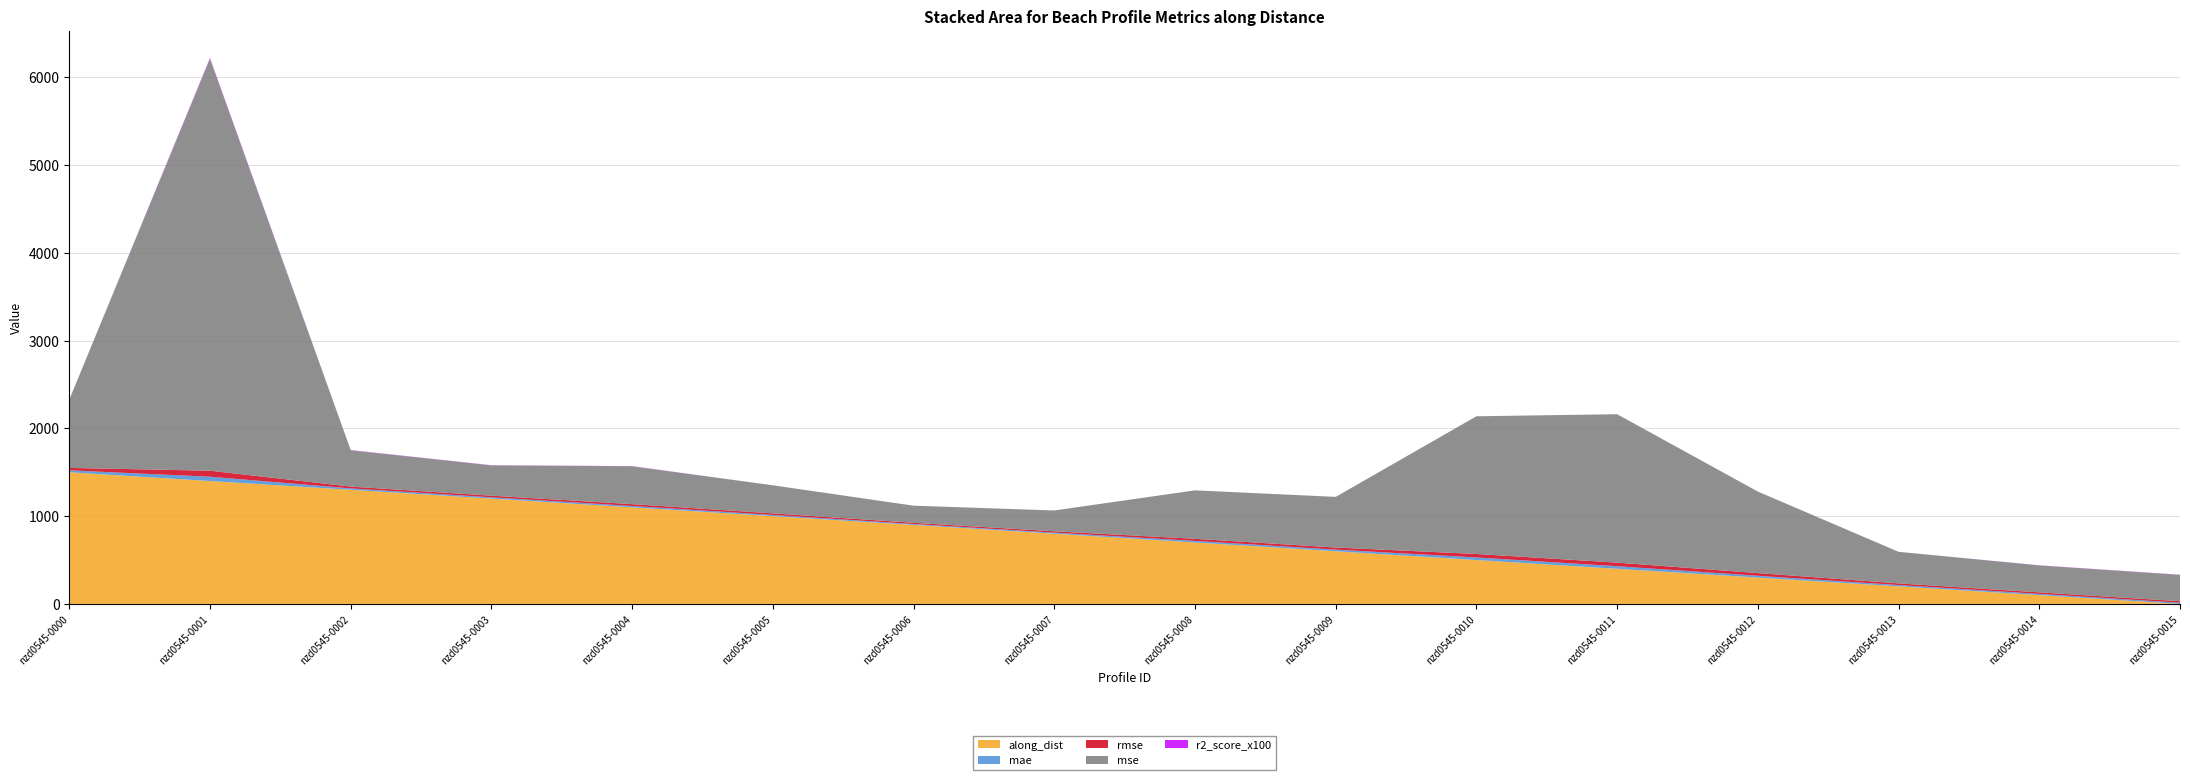

Reading right to left, list all the values displayed in this chart.

along_dist: 0.0	100.0	200.0	299.9	399.9	499.9	599.9	699.9	799.9	899.9	999.9	1099.9	1199.9	1299.9	1399.9	1499.9
mae: 13.3	14.2	15.0	20.7	29.5	29.2	18.5	18.3	12.1	10.4	13.8	16.1	14.6	16.4	49.1	22.0
rmse: 17.3	17.5	18.9	30.5	41.1	39.6	24.0	23.5	15.4	13.9	17.9	20.8	18.6	20.3	68.5	27.9
mse: 299.8	306.8	359.0	928.8	1690.7	1568.9	576.2	552.1	237.2	194.6	319.5	431.2	345.2	413.3	4692.9	775.8
r2_score_x100: 2.2	1.3	0.5	0.0	0.1	0.2	0.9	0.0	0.0	0.2	0.2	1.9	1.9	2.9	8.8	1.2